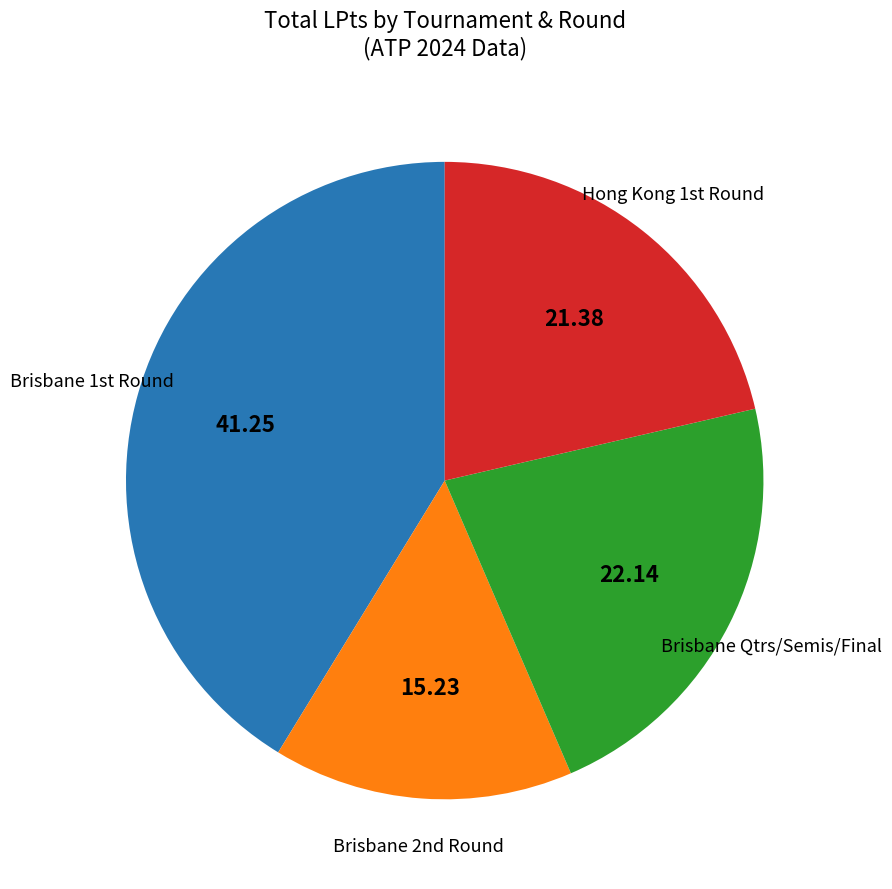

Rank the categories by value from lowest to highest.

Brisbane 2nd Round, Hong Kong 1st Round, Brisbane Qtrs/Semis/Final, Brisbane 1st Round